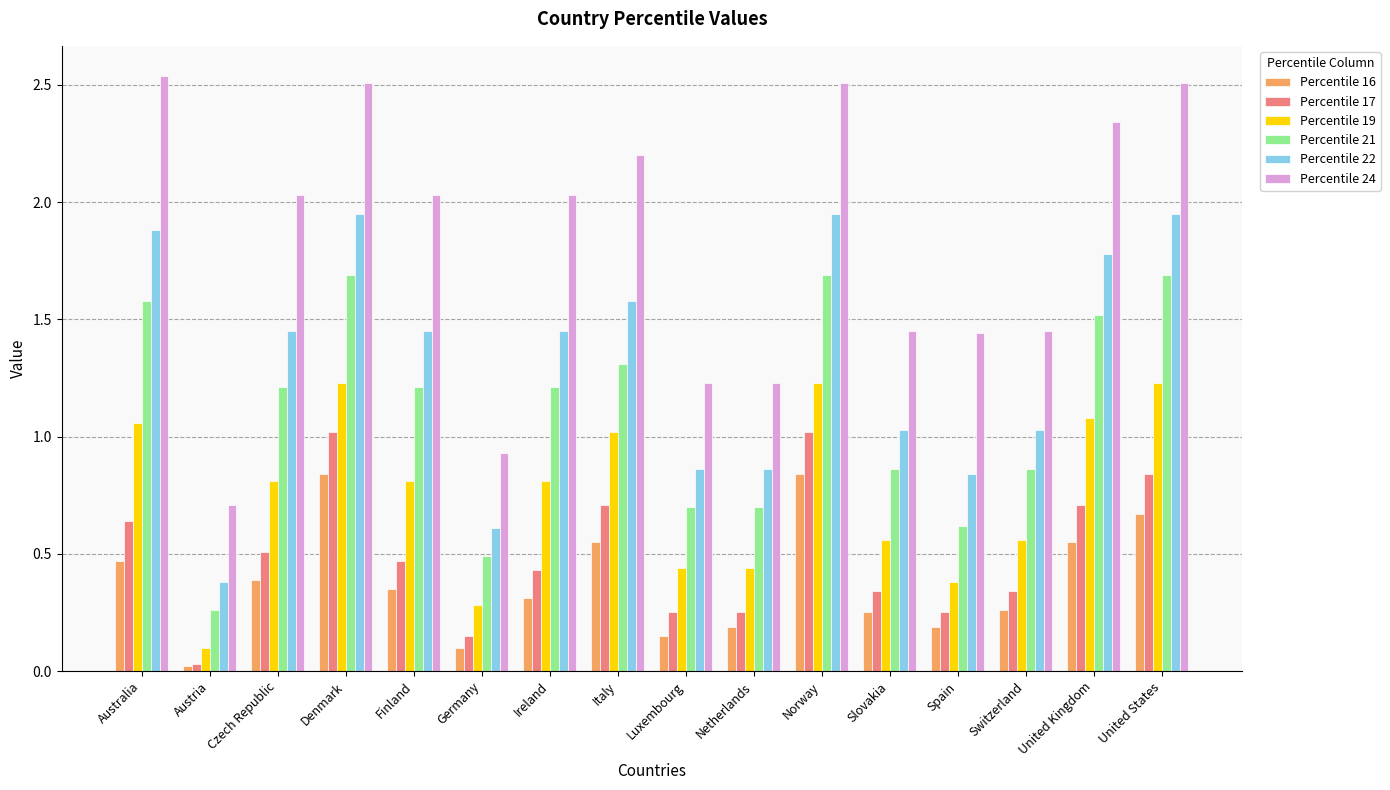

At which label does Percentile 24 reach its minimum?

Austria